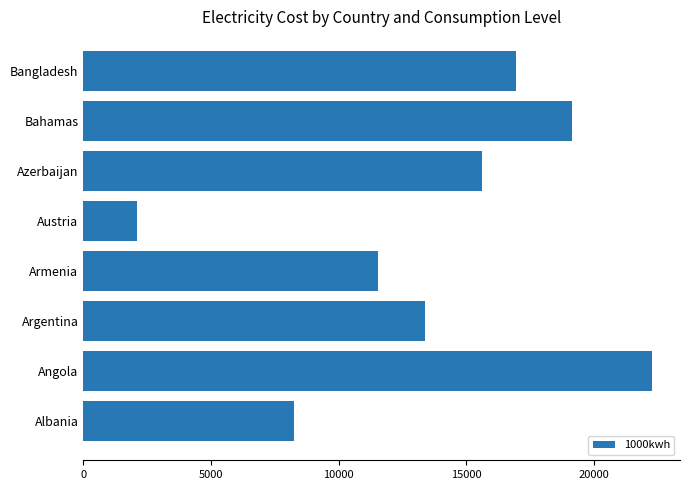

Approximately how many times larger is the value at Azerbaijan compared to Albania?

1.9